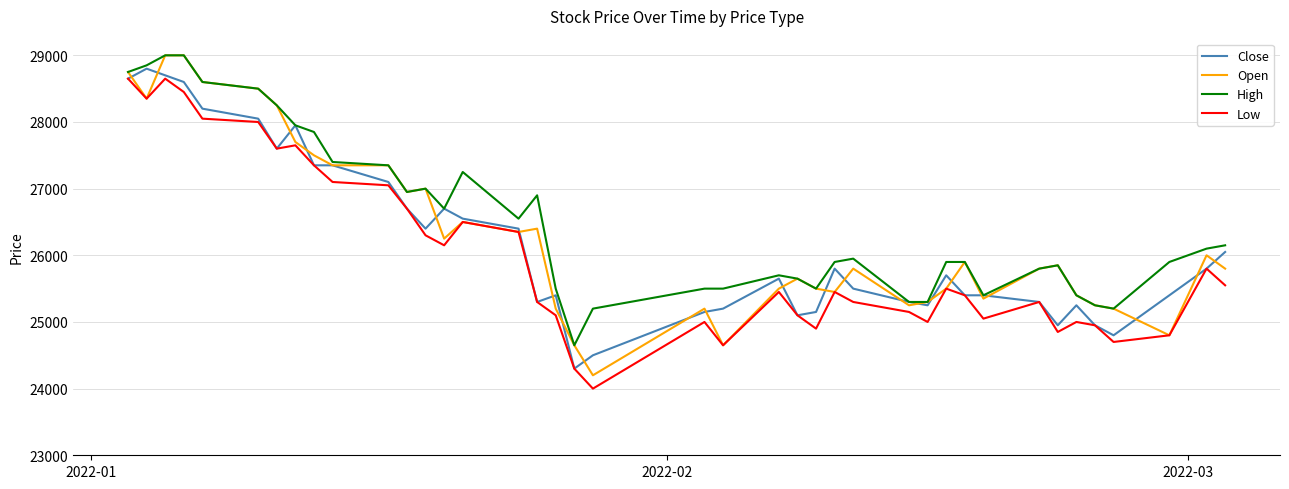

Does the chart have visible grid lines?

Yes